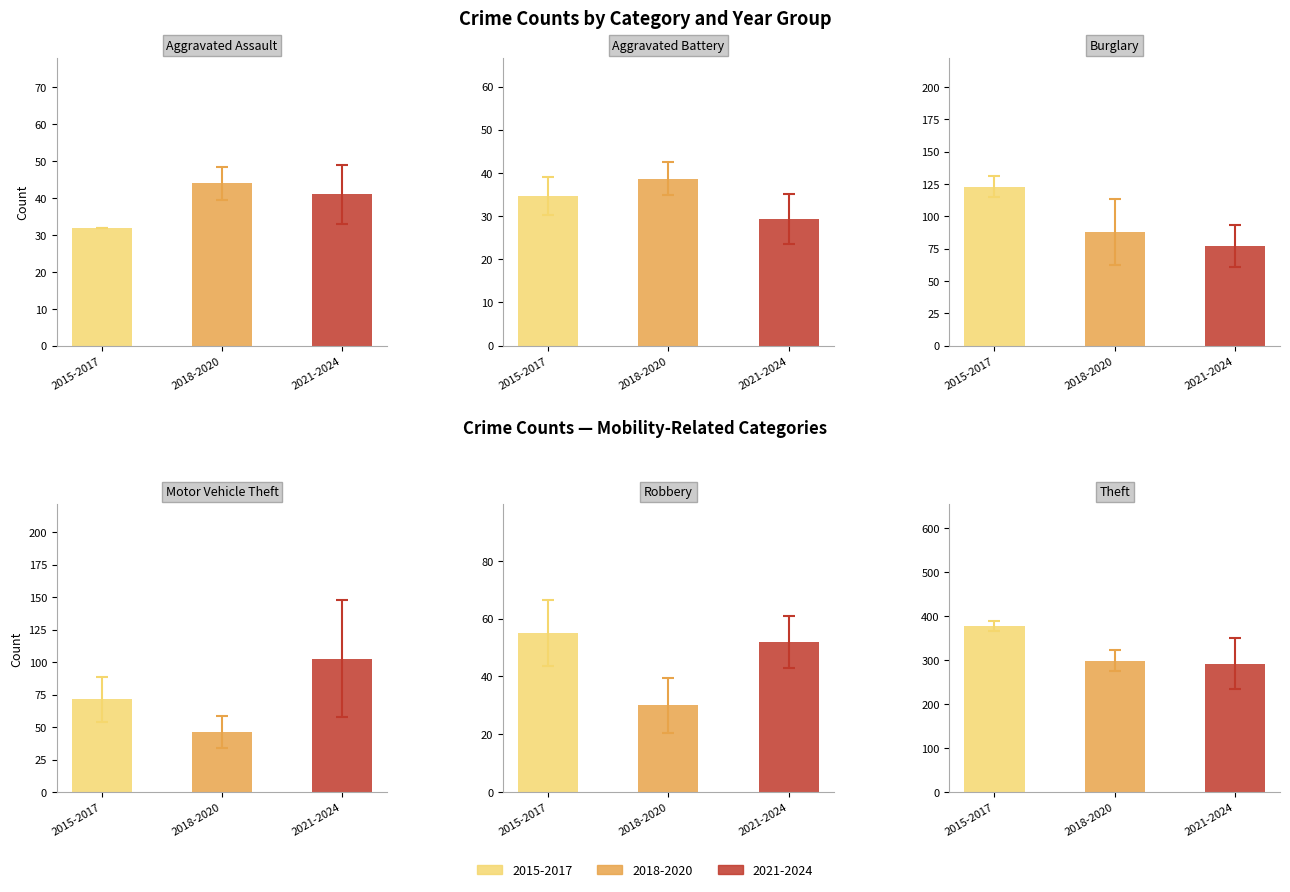

The Aggravated Battery series shows 16 at 2018. True or false?

False